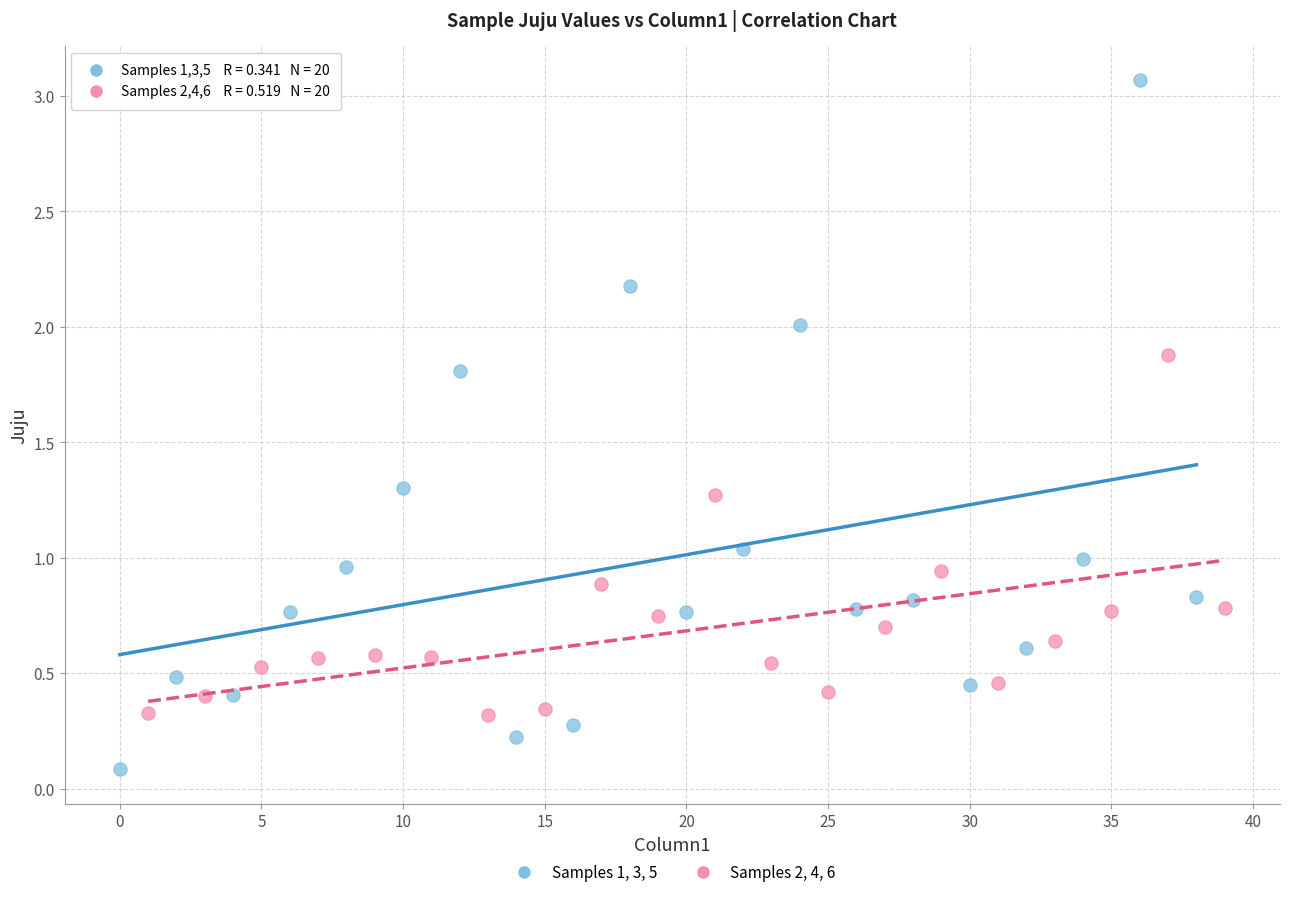

Which series has the widest spread of Y values?

Samples 1, 3, 5